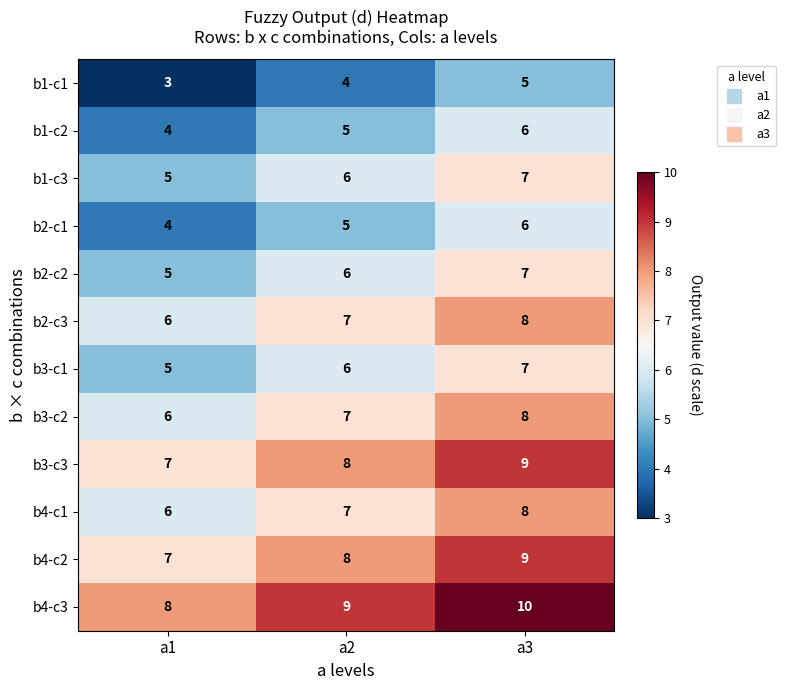

The b1-c1 series shows 8 at a3. True or false?

False